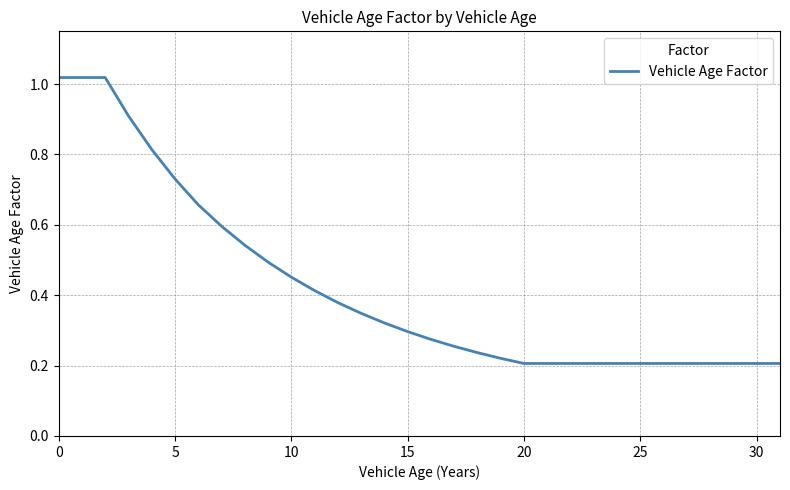

Where is the data nearest to the value 0?

20